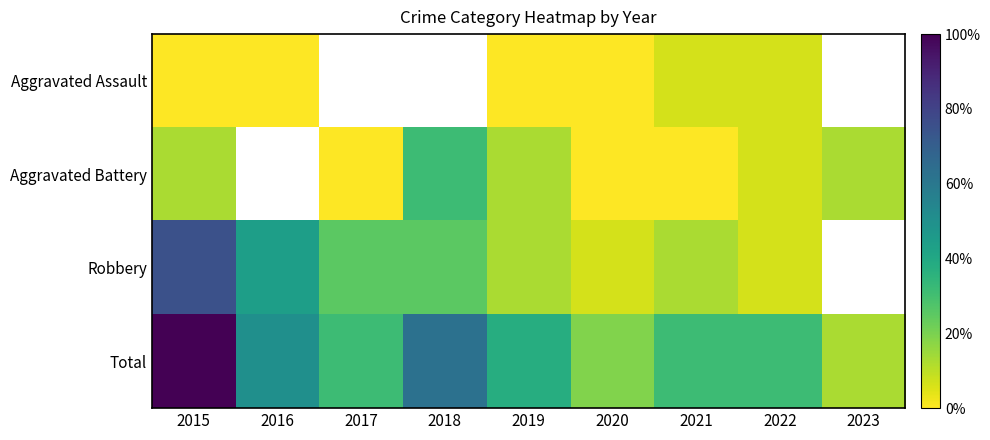

What is the smallest value displayed?

1.0